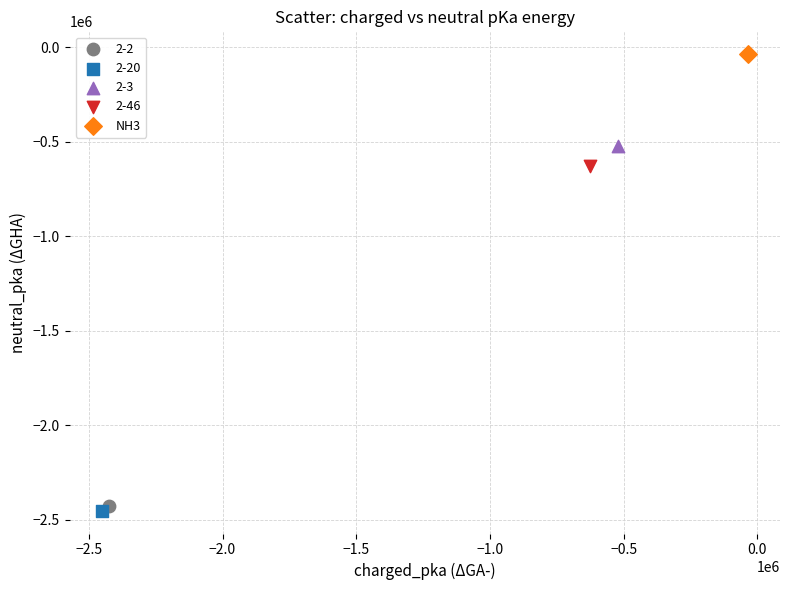

What are all the series names shown in the legend?

2-2, 2-20, 2-3, 2-46, NH3